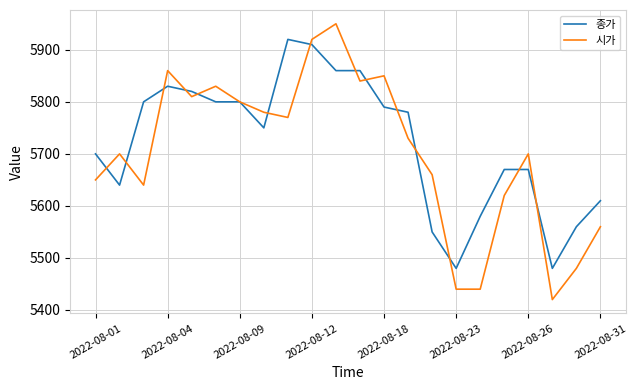

Which series has the widest spread of values?

시가